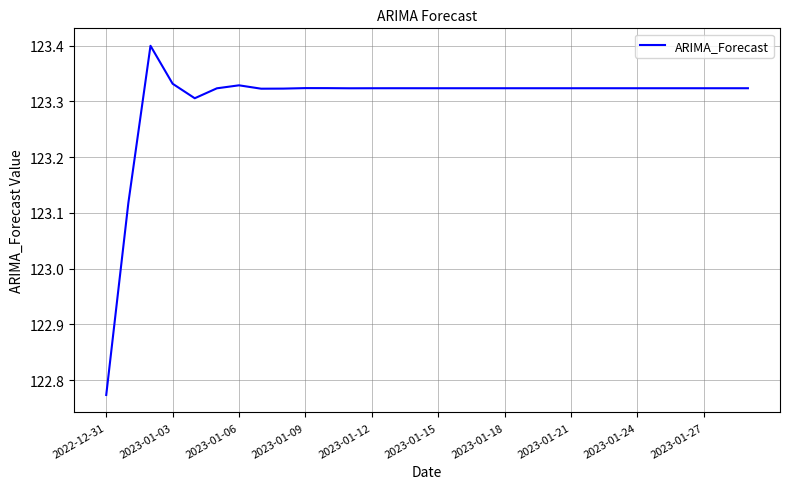

What is the difference between the maximum and minimum values?

0.6